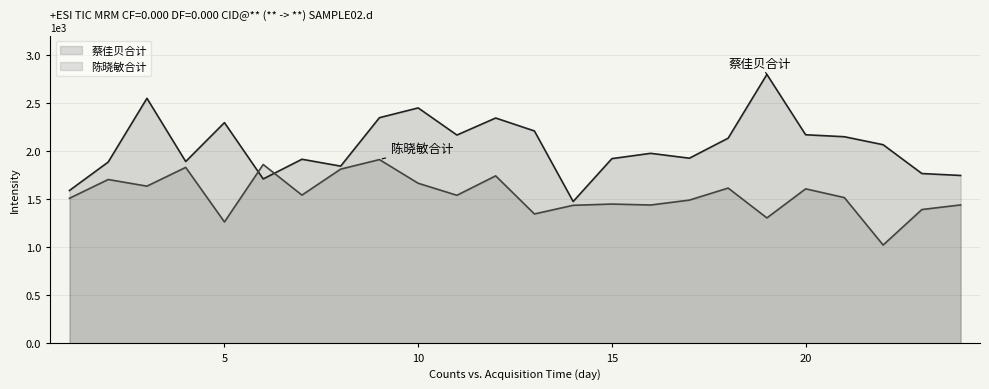

At which category is the sum across all series the highest?

9